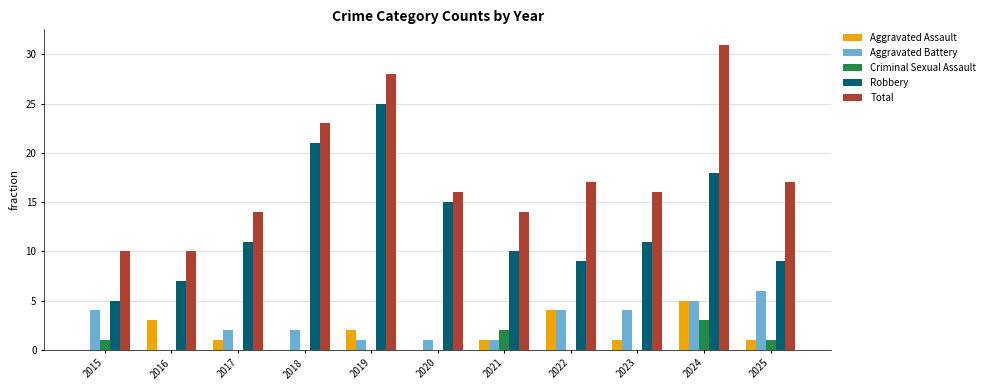

What is the sum of the Aggravated Battery values at 2016 and 2024?

5